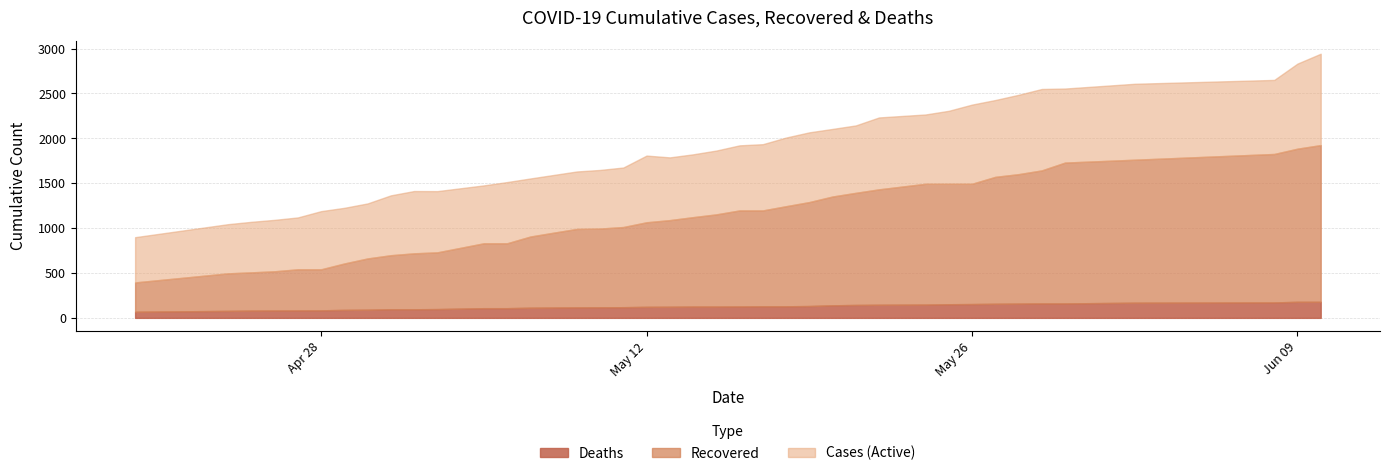

True or false: cases and deaths intersect in this chart.

False